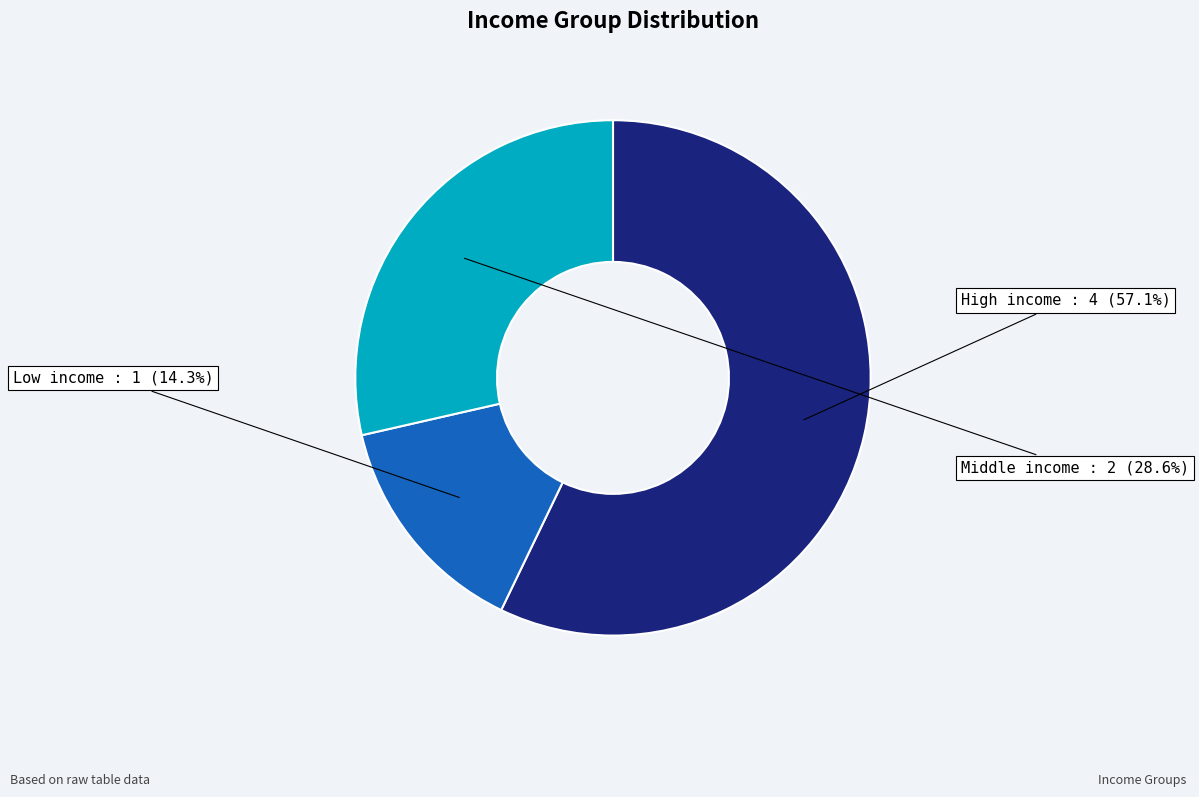

Rank the categories by value from highest to lowest.

High income, Middle income, Low income